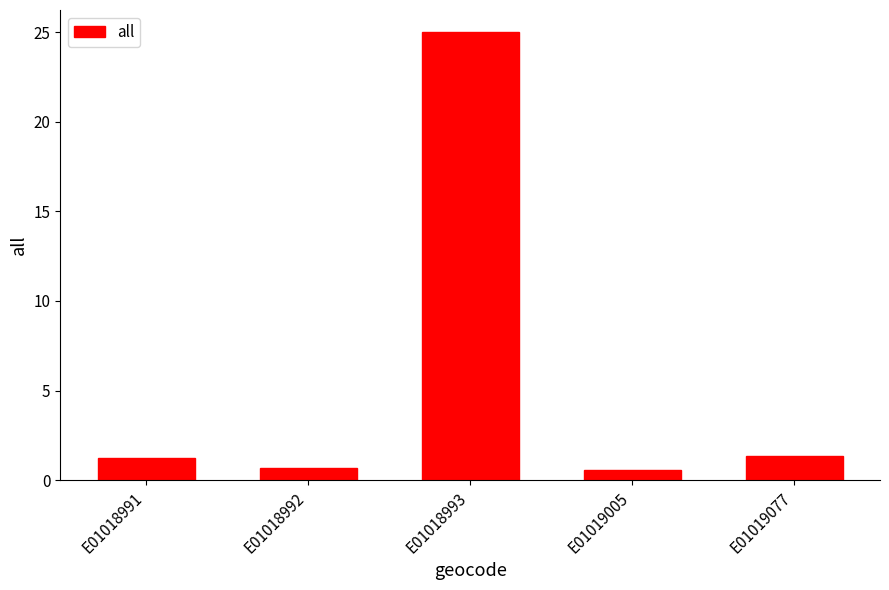

At which label does the data first exceed 1?

E01018991